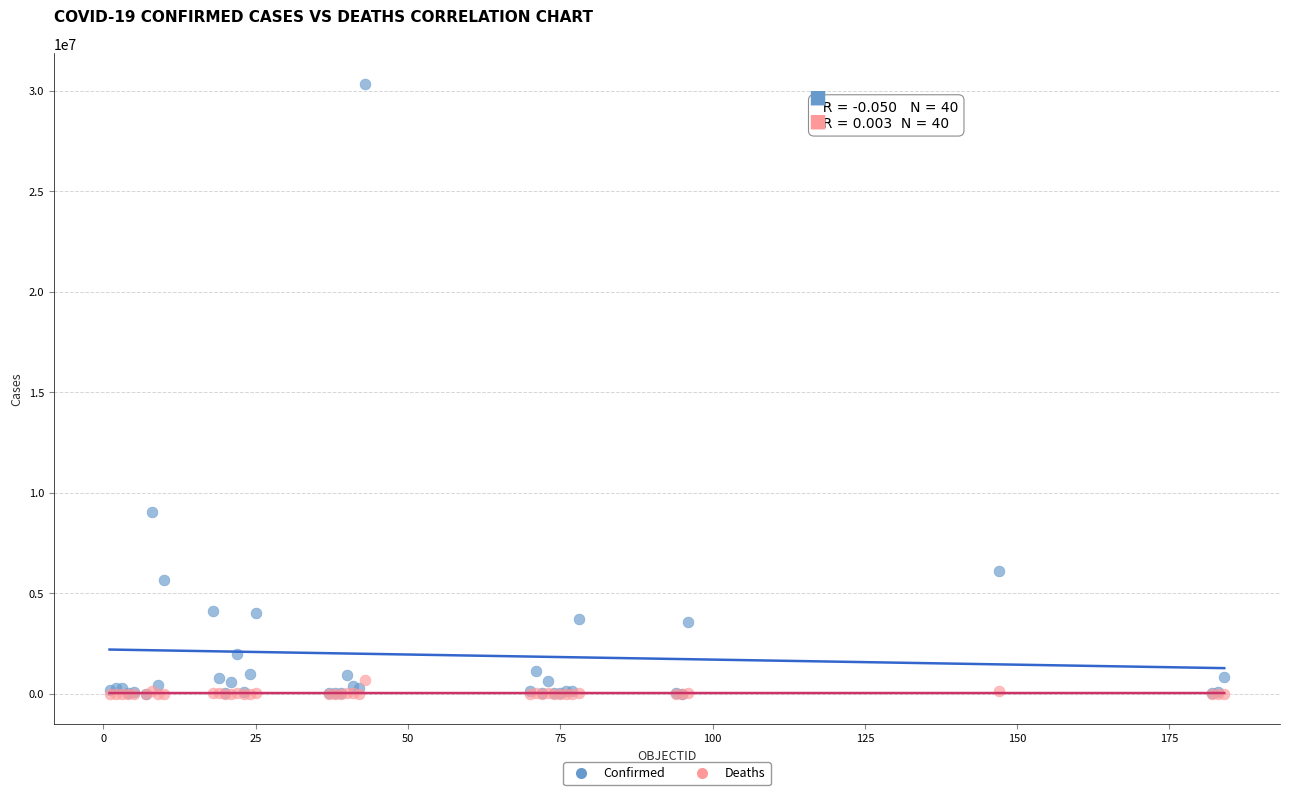

In the Confirmed series, what Y value is closest to 15173046?

9060923